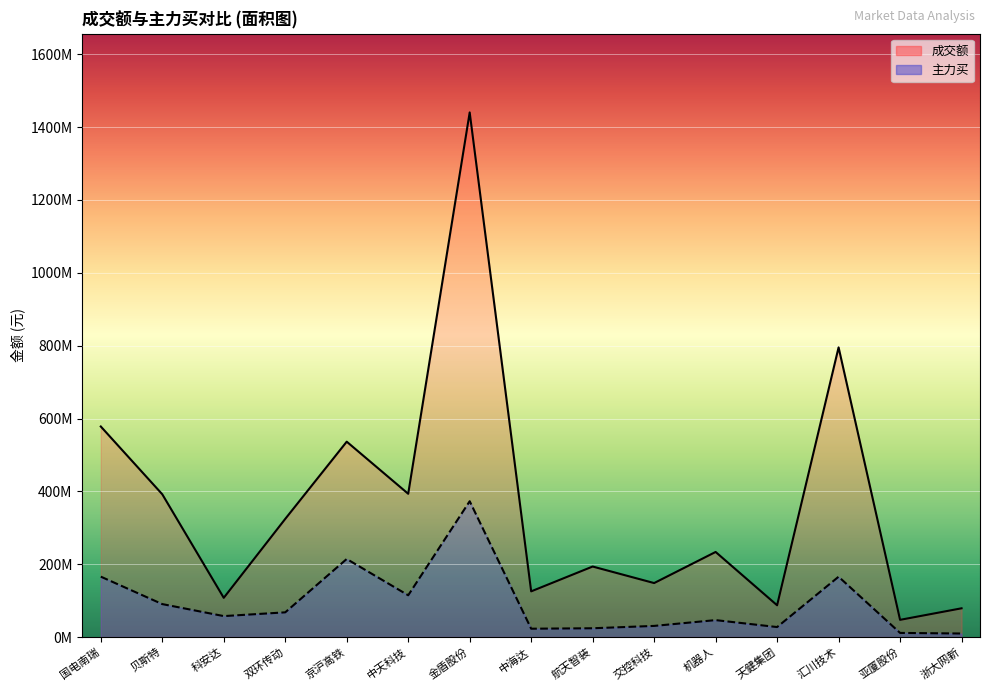

The value of 主力买 at 天健集团 is 27394118. True or false?

True